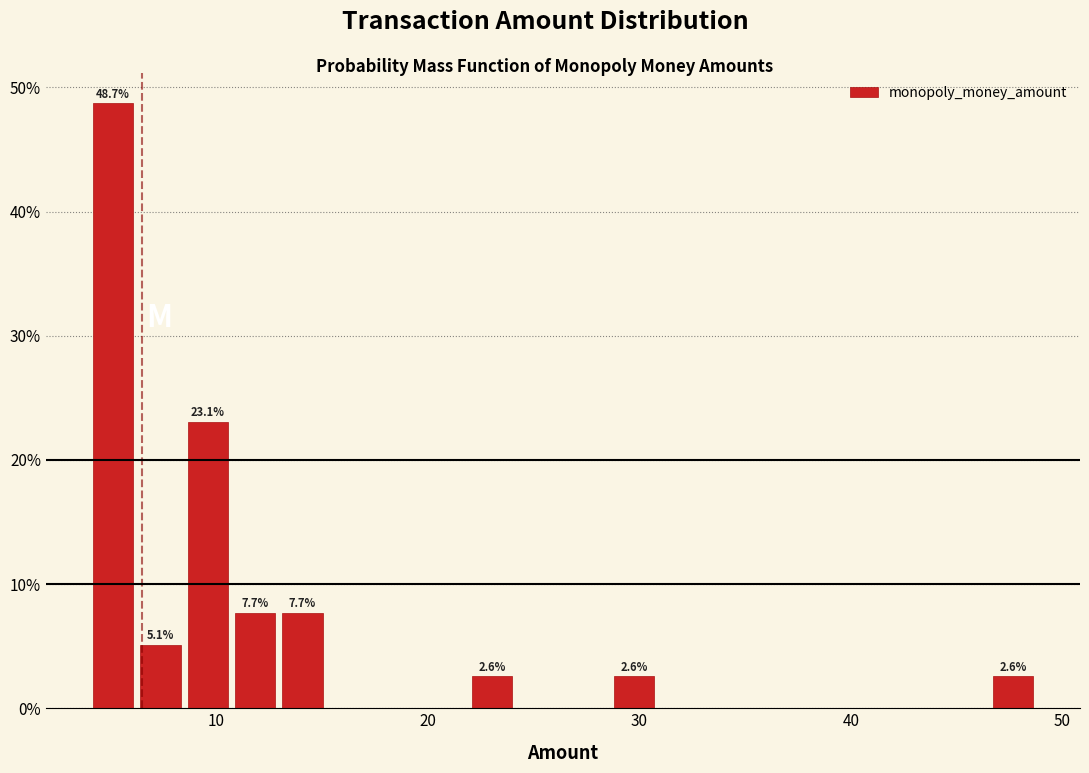

Around what value on the x-axis is the tallest bar? Give the approximate position of its centre, as read against the axis.

5